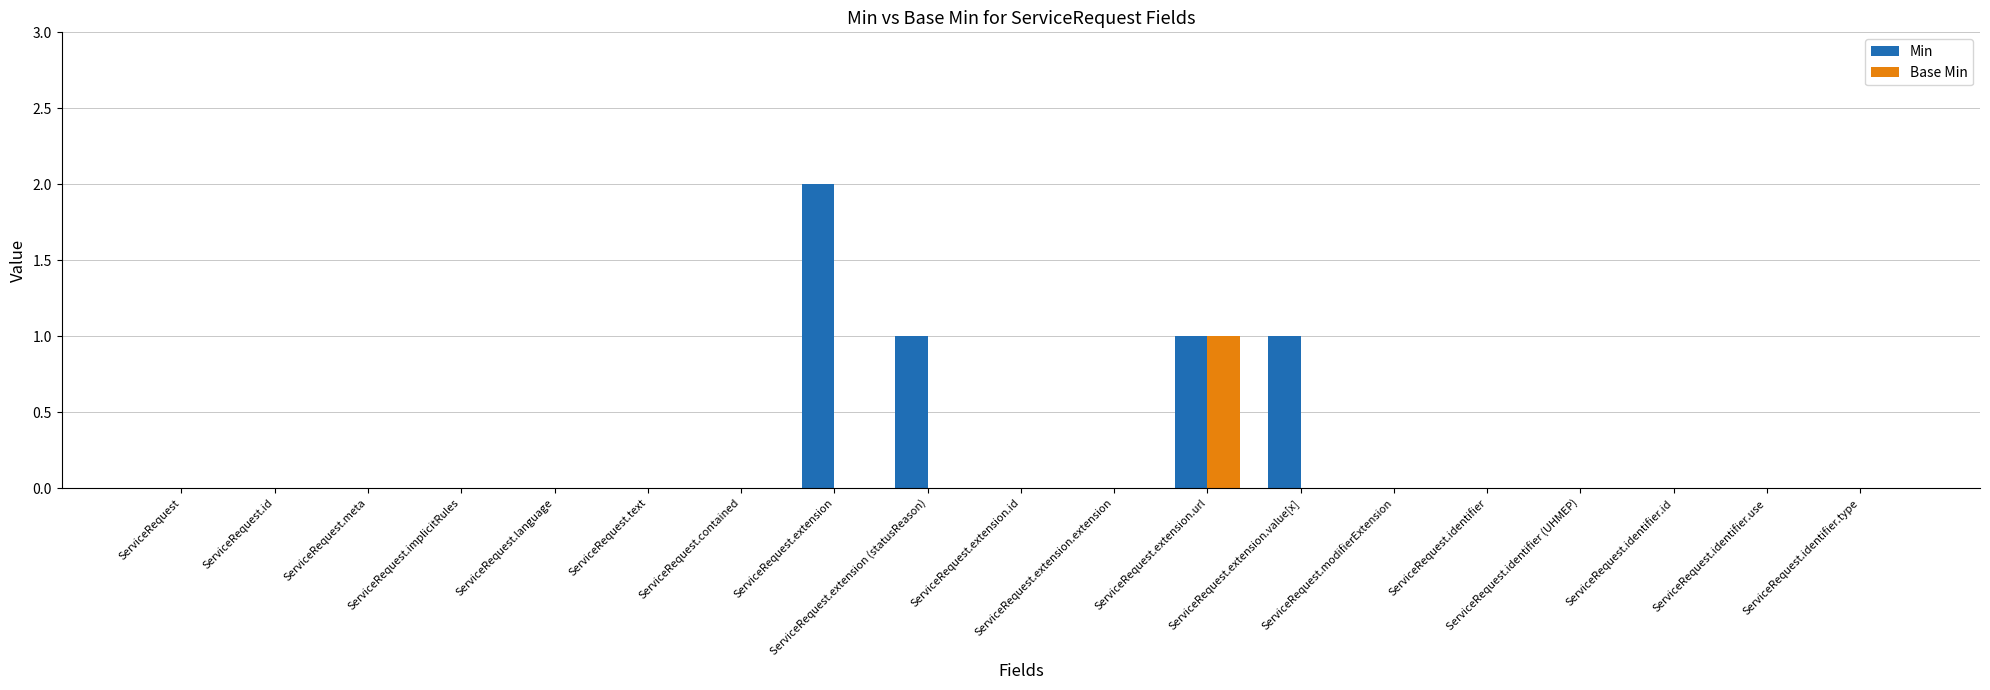

Which series has the largest total across all categories?

Min